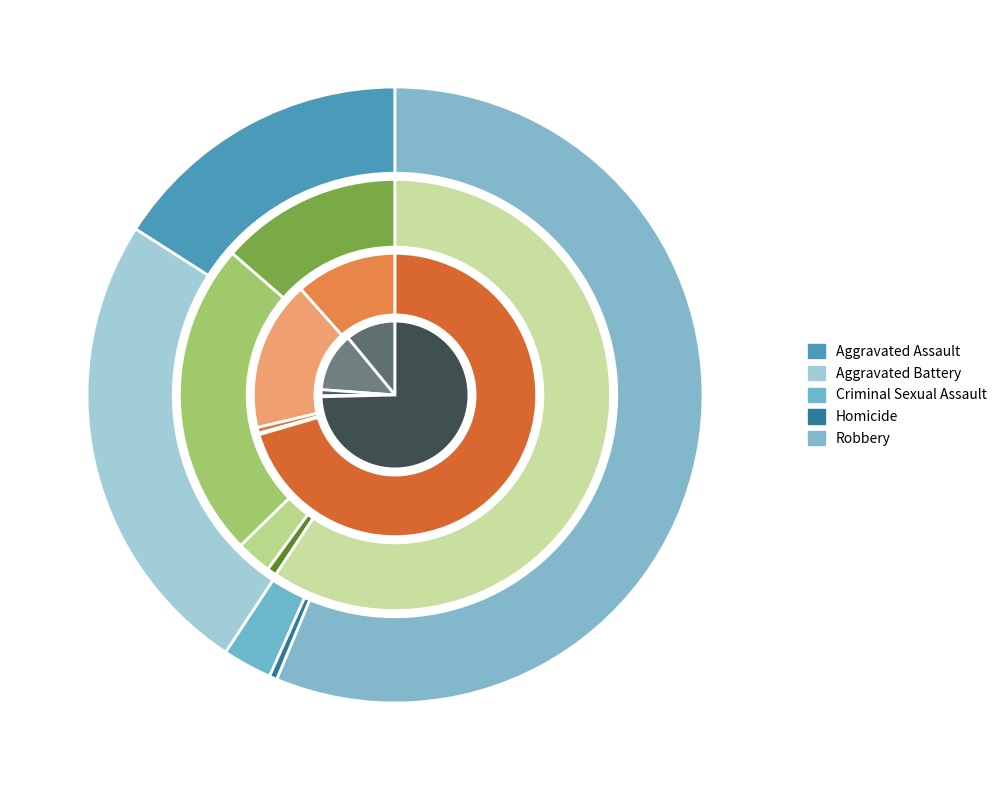

Does any single category account for the majority?

Yes